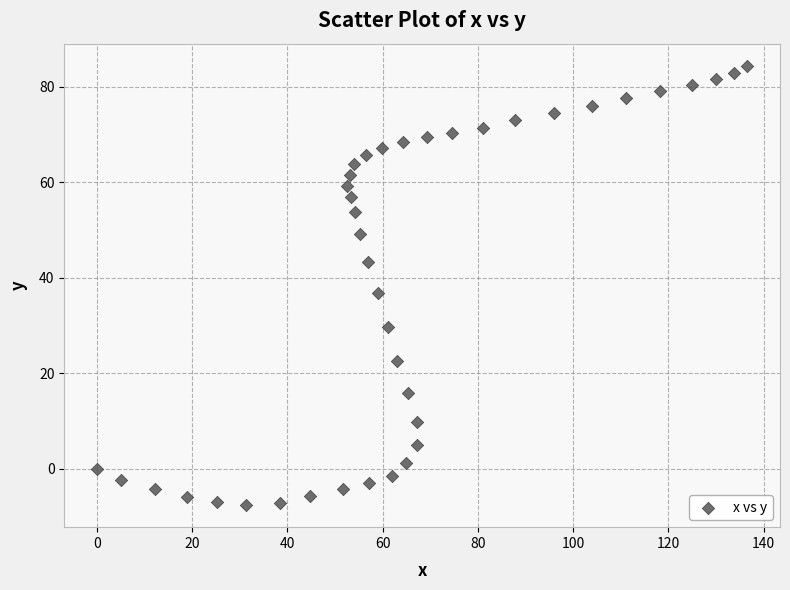

What is the range of Y values (max minus min)?

92.0